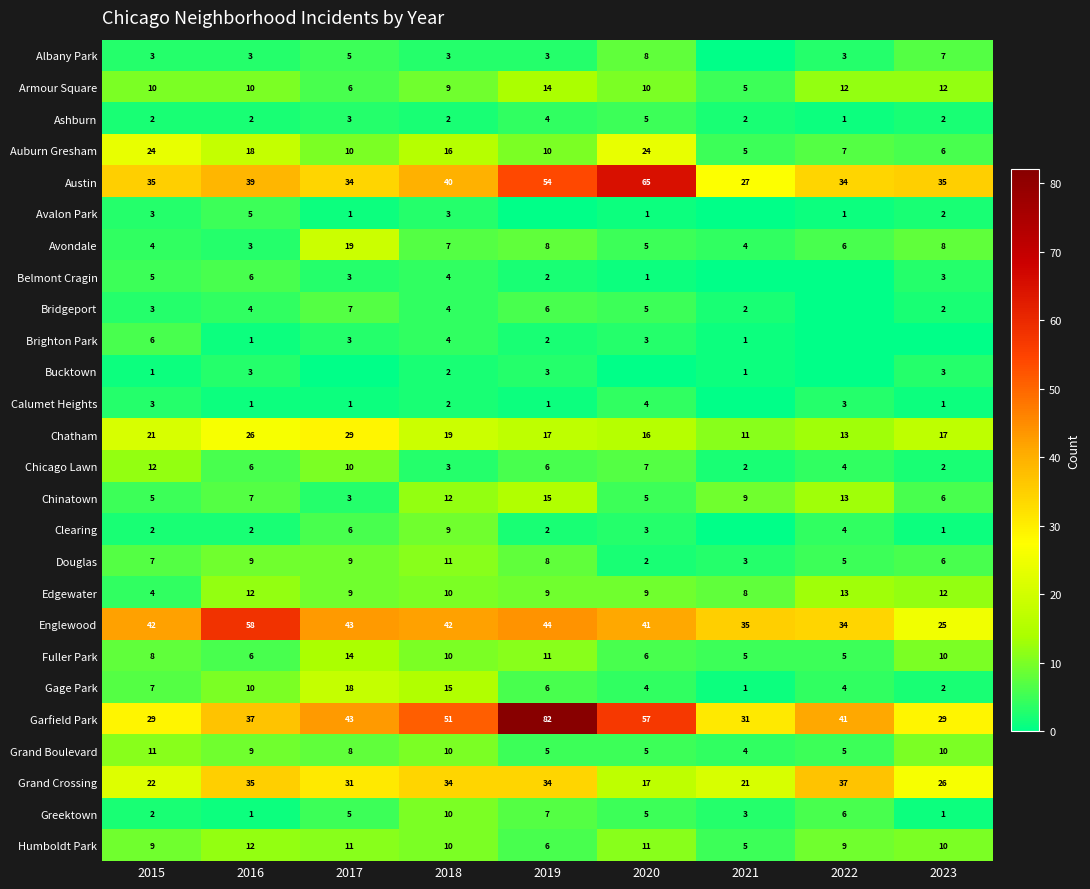

At which label does Grand Boulevard first exceed 8?

2015